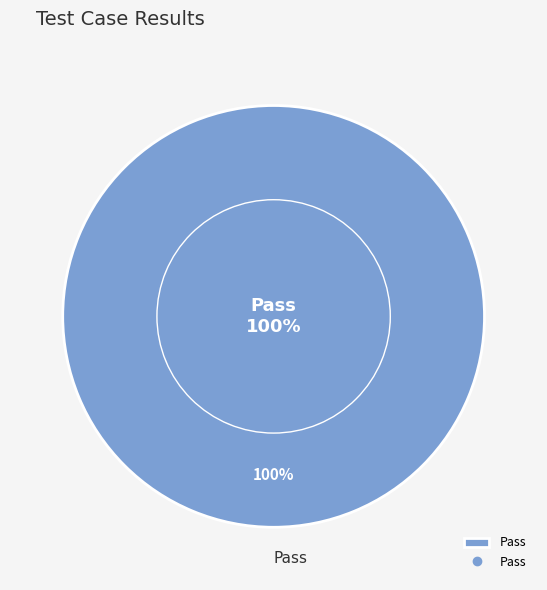

True or false: Fail accounts for 13% of the total.

False